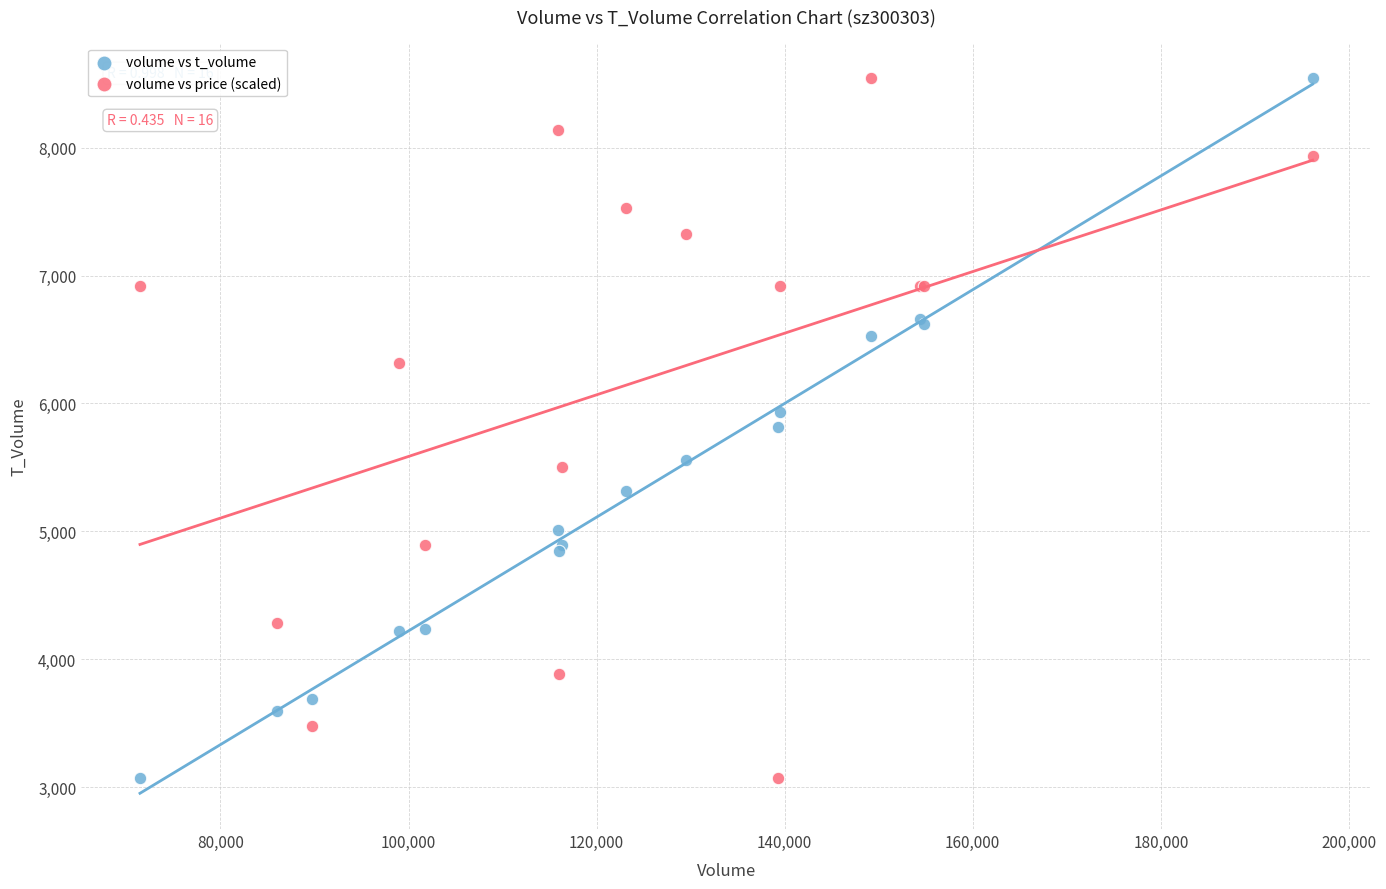

What is the X range (max minus min) for the scatter plot?

124696.0